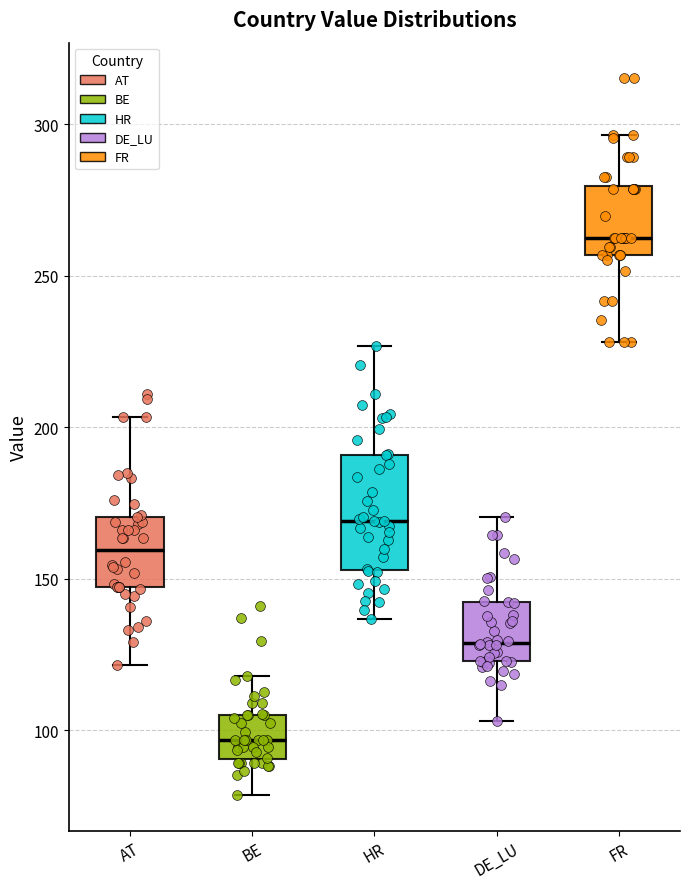

Reading left to right, read every box against the y-axis: the position of its median line, the range the box covers, and the ends of its whiskers. The values are not printed on the chart, so give them approximately, as read against the axis.

AT: median 160, box 145 to 170, whiskers 120 to 205
BE: median 95, box 90 to 105, whiskers 80 to 120
HR: median 170, box 155 to 190, whiskers 135 to 225
DE_LU: median 130, box 125 to 140, whiskers 105 to 170
FR: median 260, box 255 to 280, whiskers 230 to 295